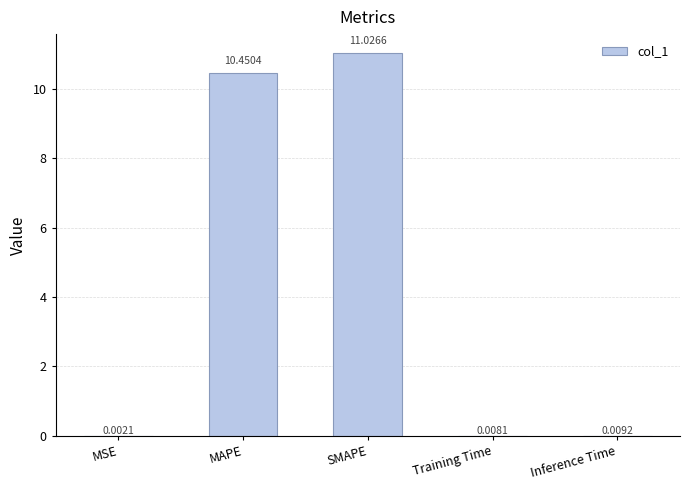

At which category does the chart reach its peak across all series?

SMAPE